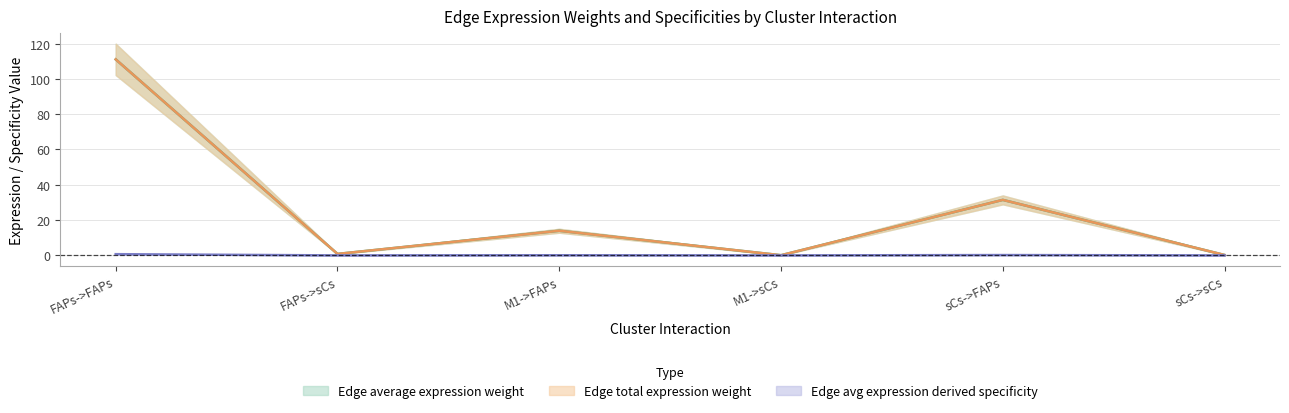

What position from the left is FAPs->FAPs?

1